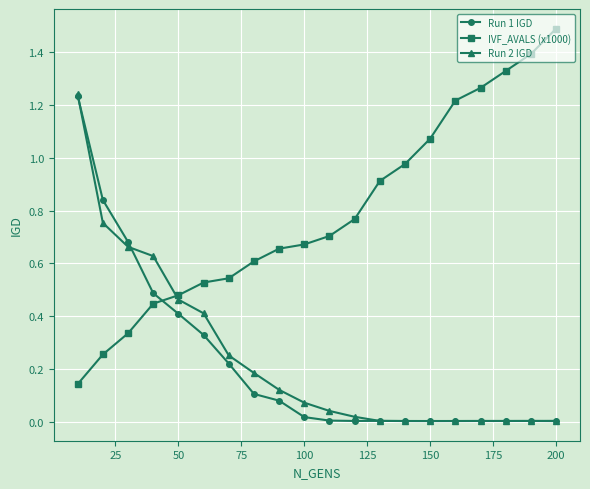

What are all the series names shown in the legend?

Run 1 IGD, IVF_AVALS (x1000), Run 2 IGD